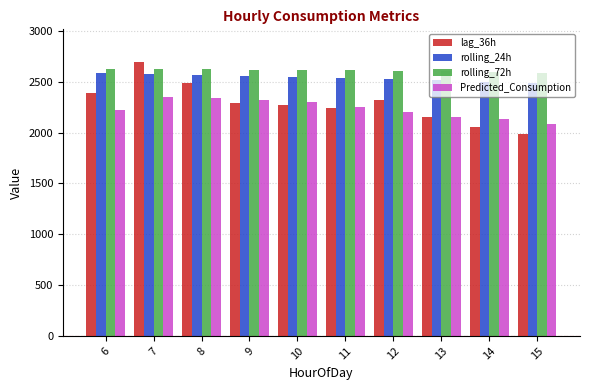

Which series has the largest total across all categories?

rolling_72h